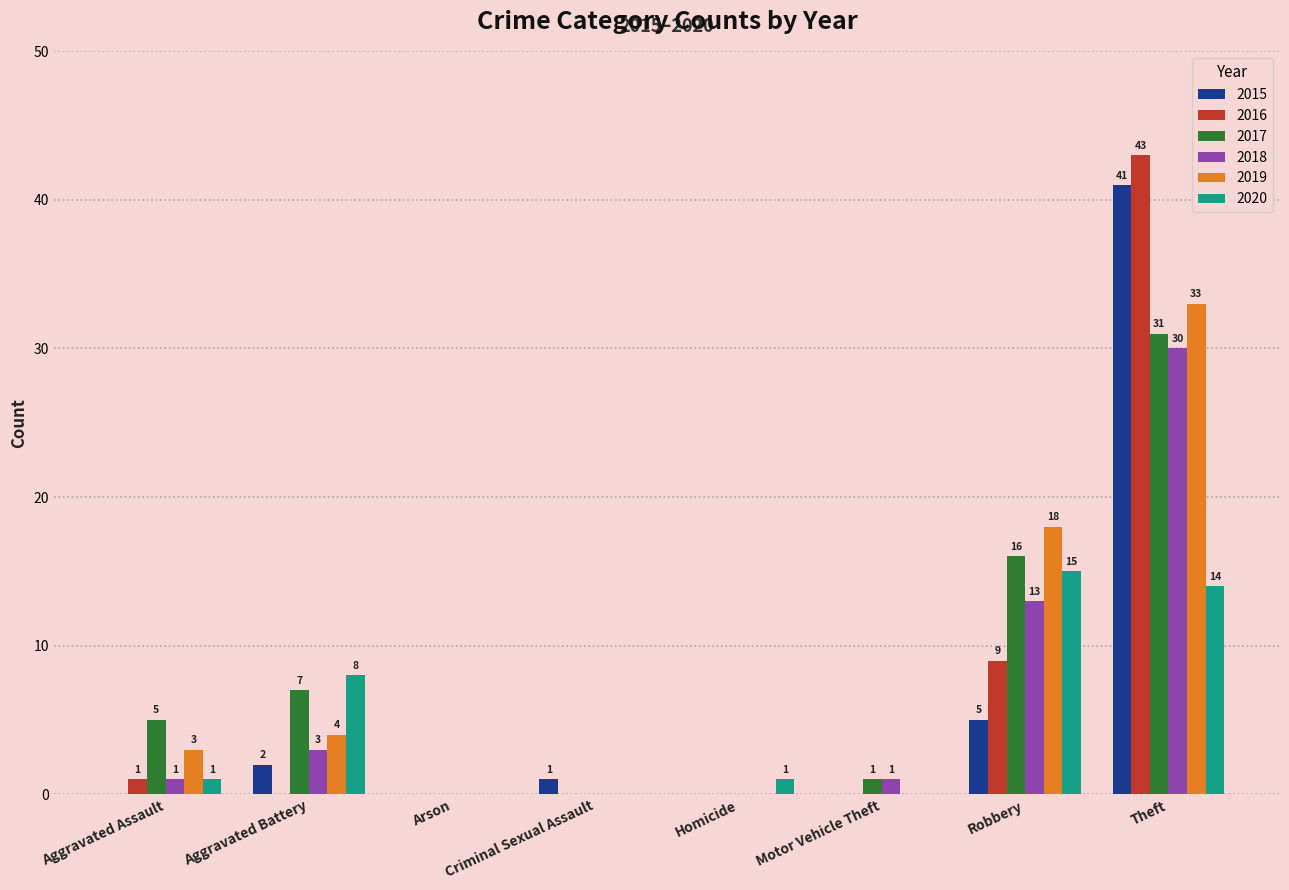

What is the maximum value shown in the chart?

43